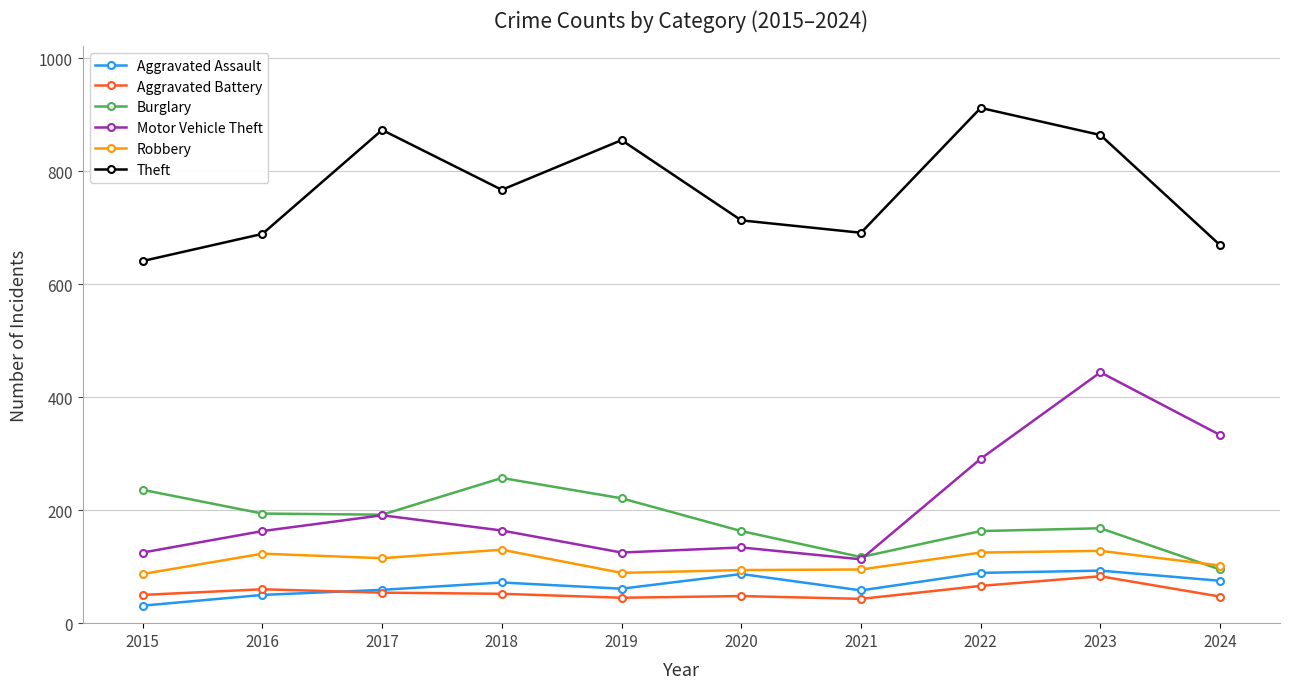

What is the highest value of the Theft series?

912